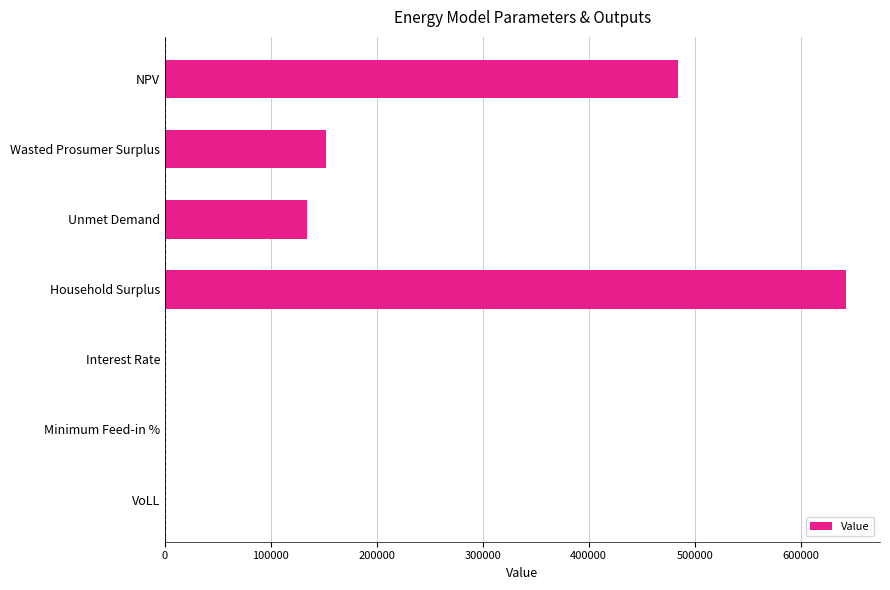

What is the sum of all values?

1413916.7